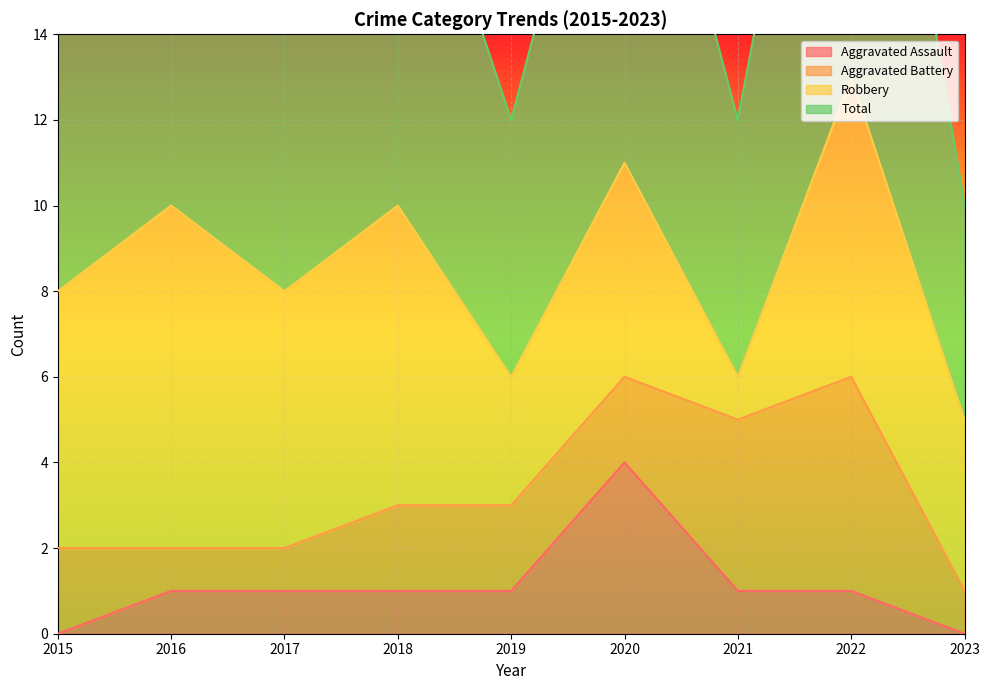

The value of Aggravated Assault at 2017 is 1. True or false?

True